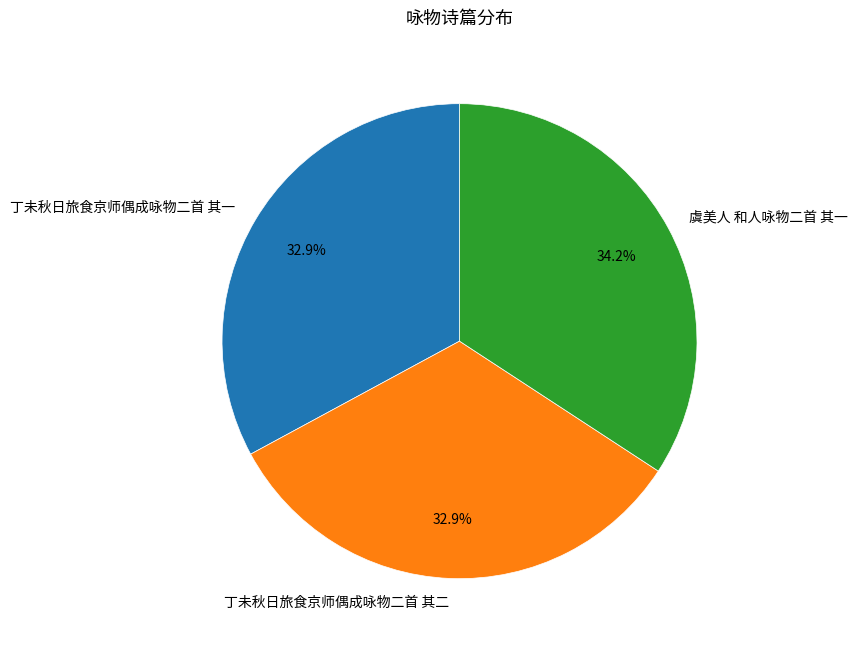

What is the ratio of the value at 丁未秋日旅食京师偶成咏物二首 其二 to the value at 虞美人 和人咏物二首 其一?

1.0